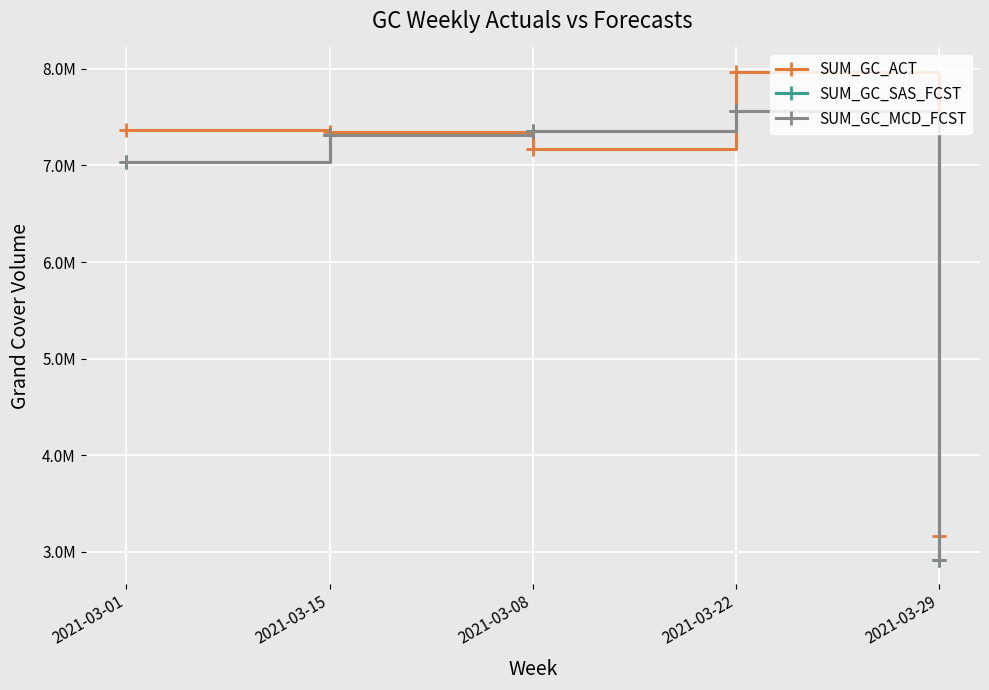

At which category does SUM_GC_MCD_FCST reach its first local peak?

2021-03-22